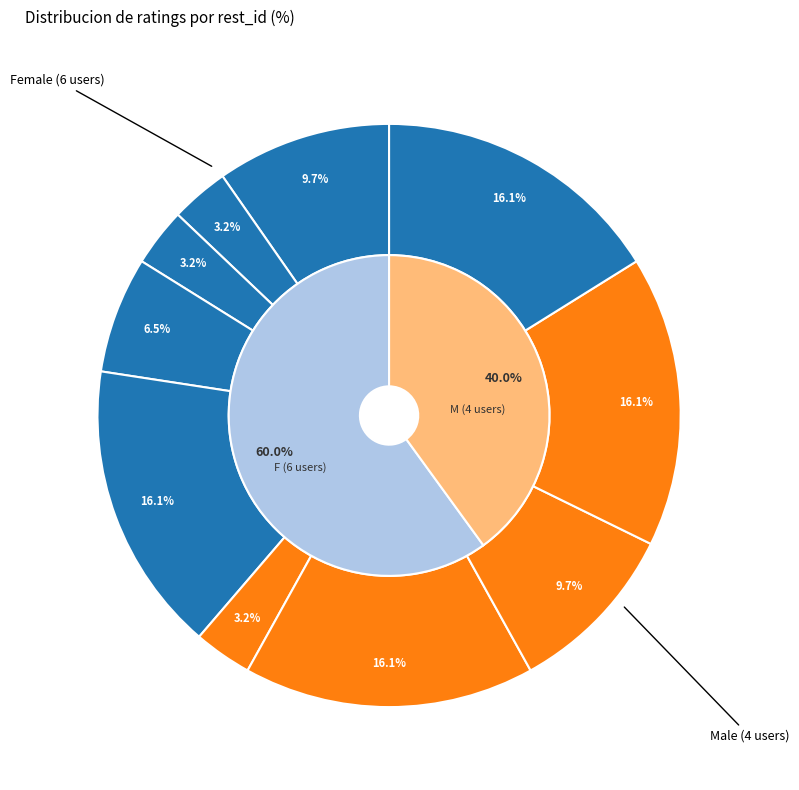

To the nearest percent, what percentage of the pie is 1231188?

10%